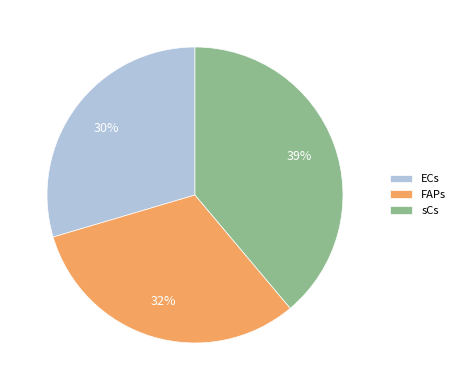

How many slices are in this pie chart?

3